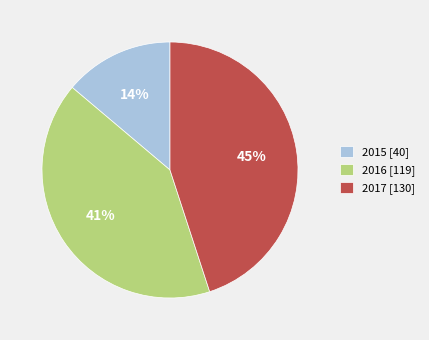

To the nearest percent, what is the combined percentage of 2016 and 2017?

86%